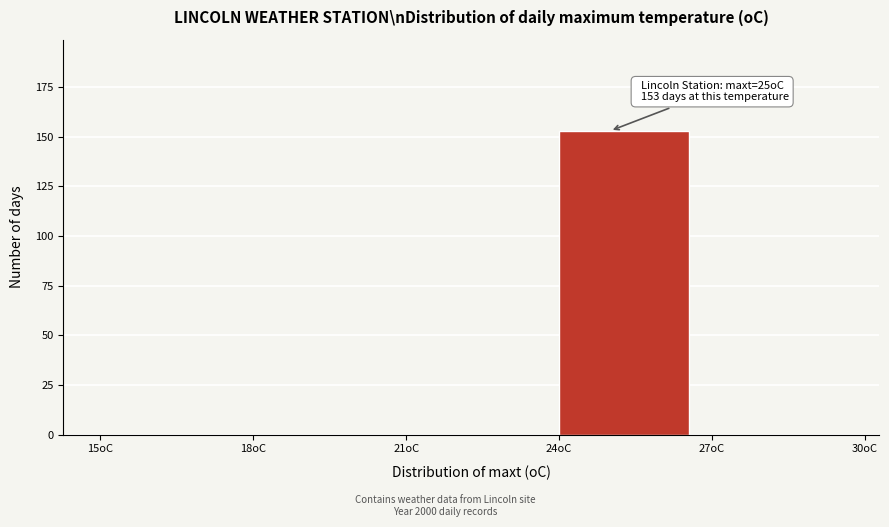

Over which range of the x-axis is the bar tallest?

24 to 27